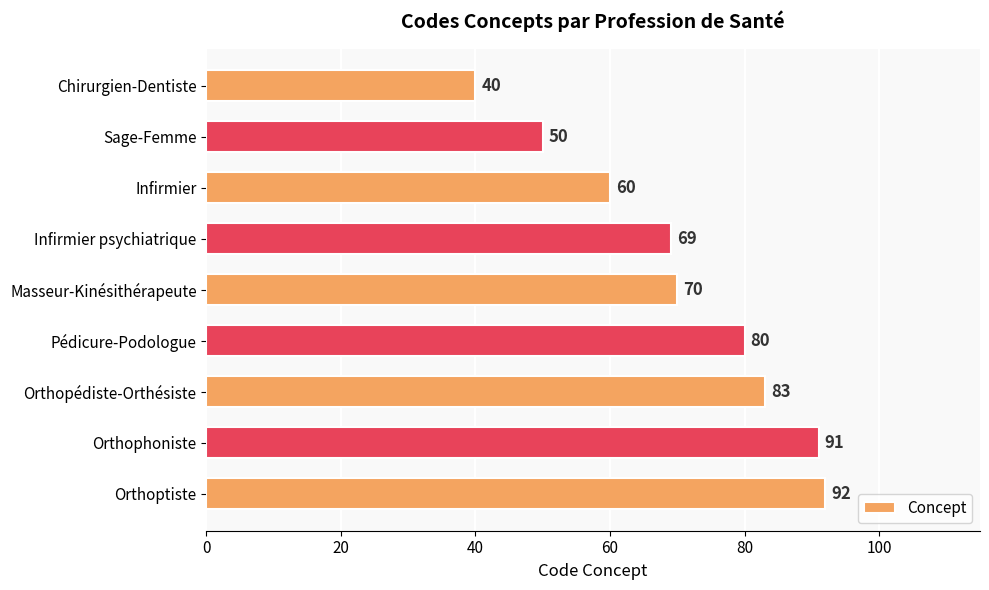

What is the ratio of the value at Infirmier to the value at Chirurgien-Dentiste?

1.5